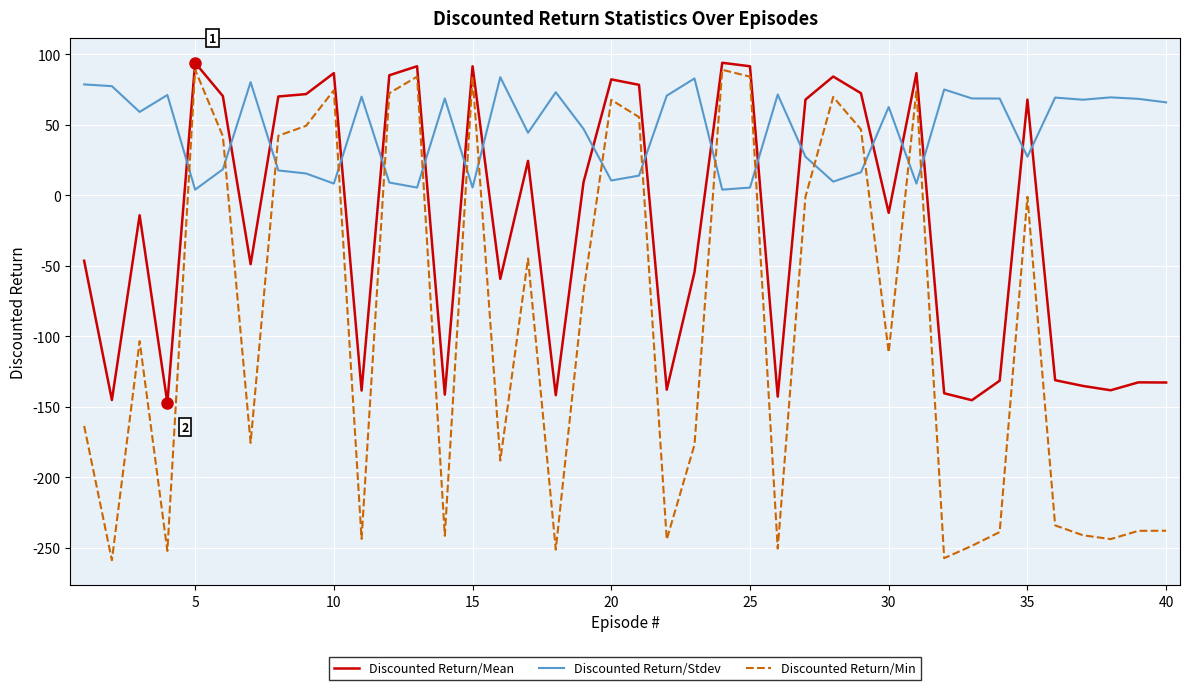

Which series has the largest range (max minus min)?

Discounted Return/Min